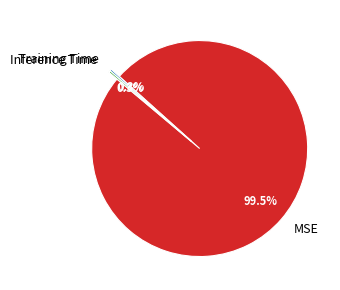

What is the largest slice in the pie chart?

MSE